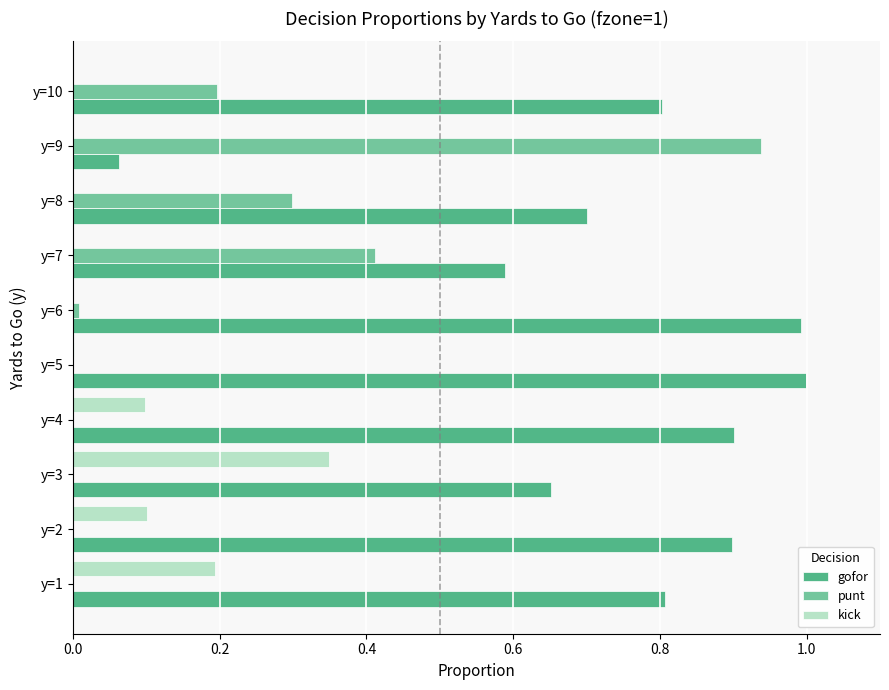

Which series has the largest total across all categories?

gofor